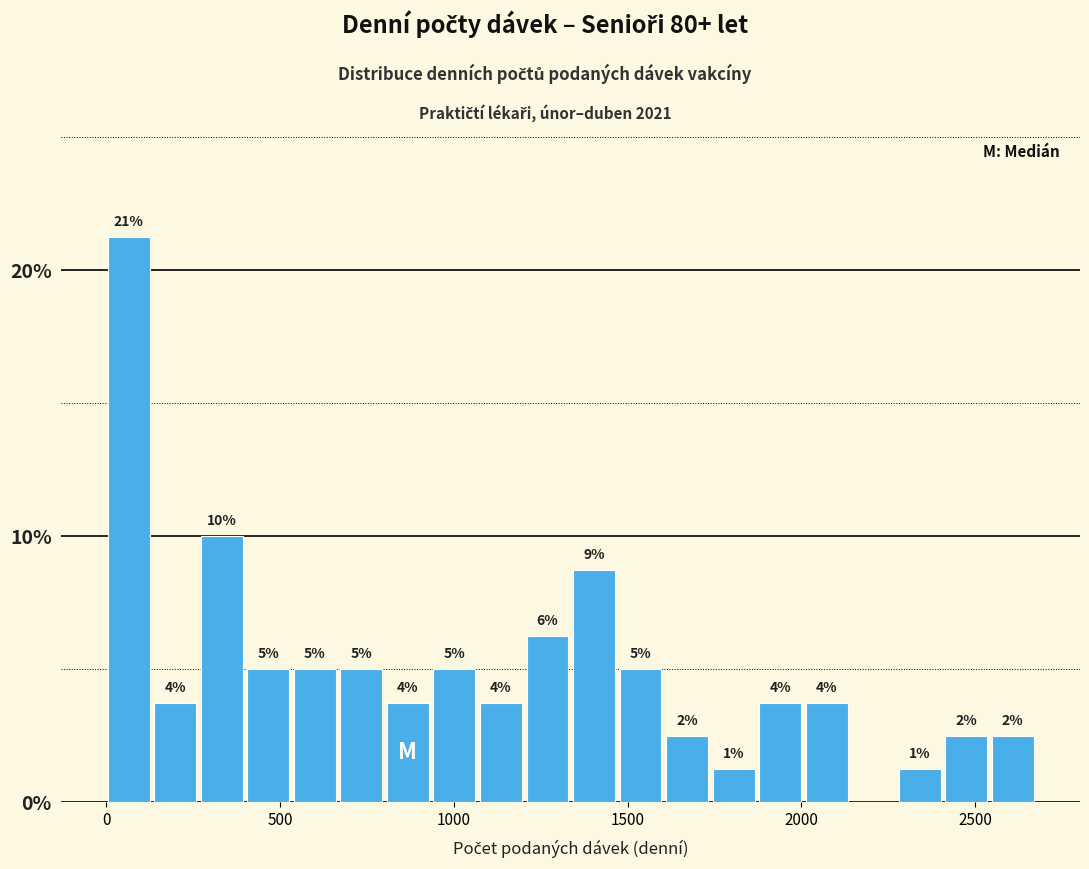

Read against the x-axis, roughly where is the centre of the tallest bar?

50